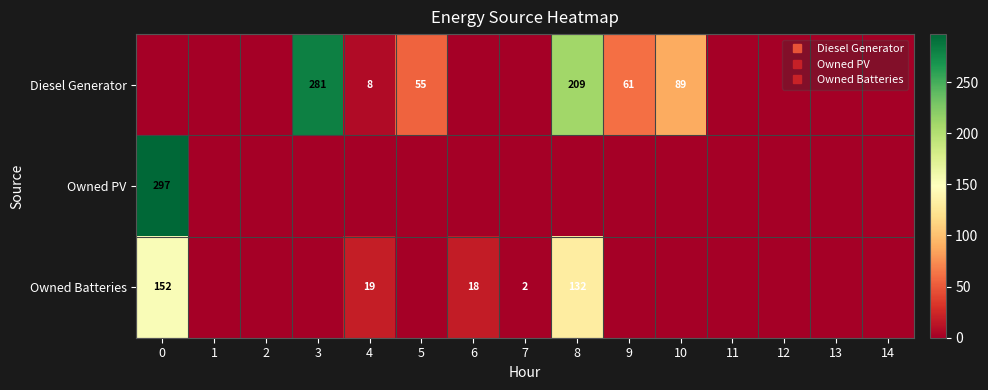

Between 13 and 9, which is larger?

9